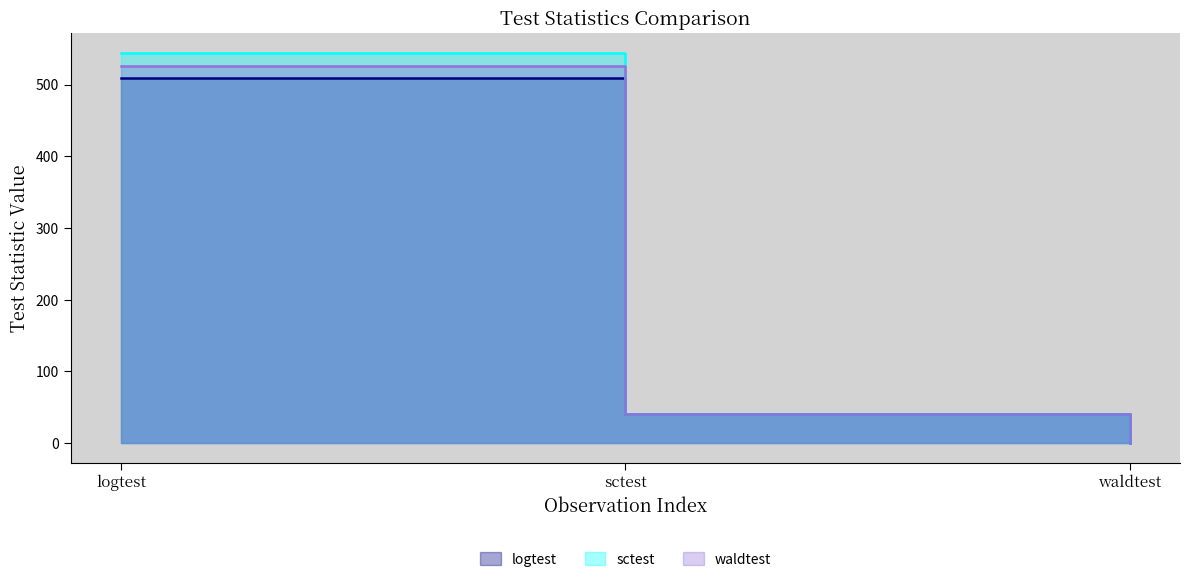

Reading left to right, transcribe all the data shown in this chart.

logtest: logtest=509.3	sctest=40.0	waldtest=0.0
sctest: logtest=544.6	sctest=40.0	waldtest=0.0
waldtest: logtest=525.4	sctest=40.0	waldtest=0.0